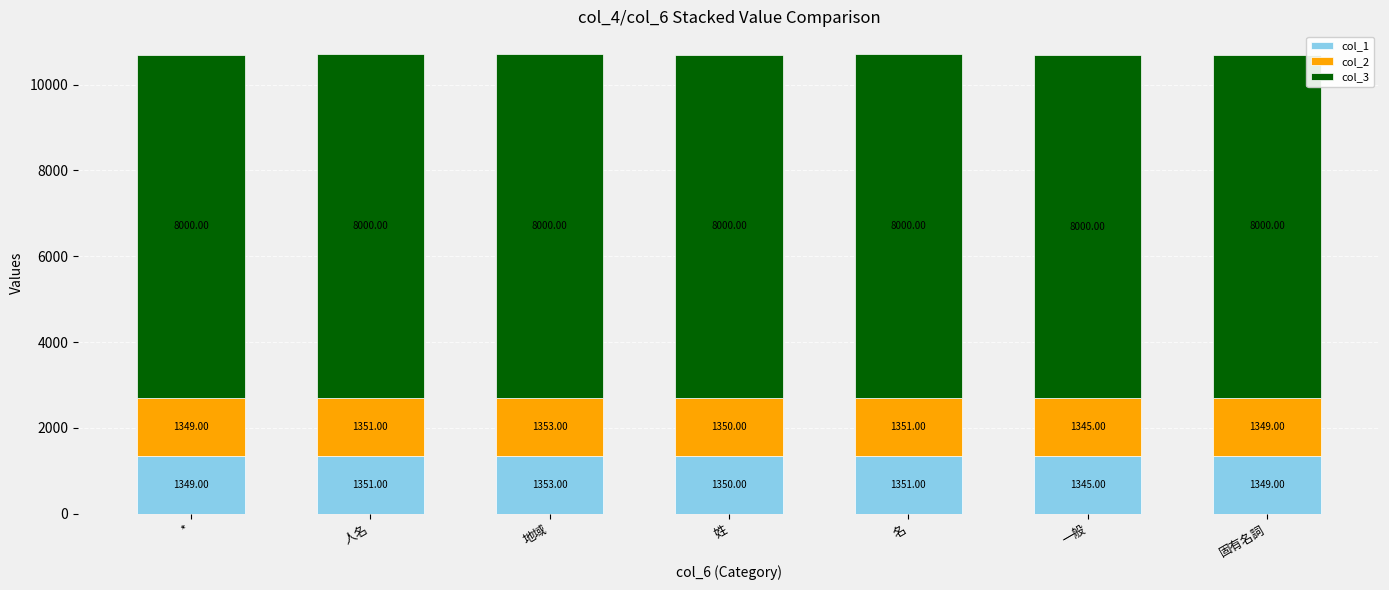

At which label does col_1 first exceed 1350?

人名